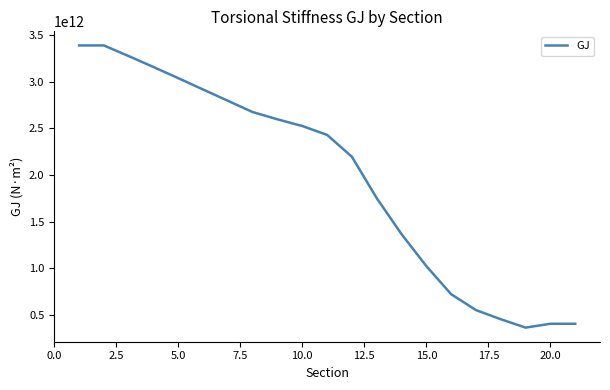

Does the chart display data point markers on the line(s)?

No